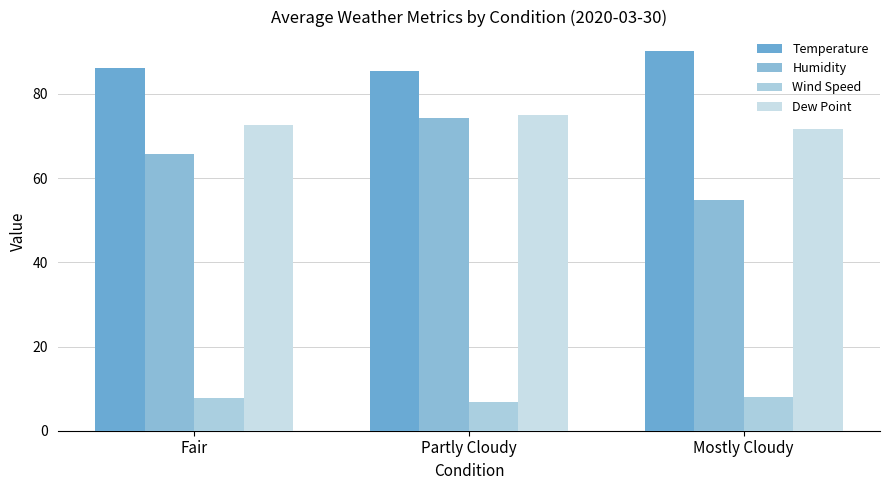

Between Partly Cloudy and Mostly Cloudy, which series saw the biggest shift?

Humidity